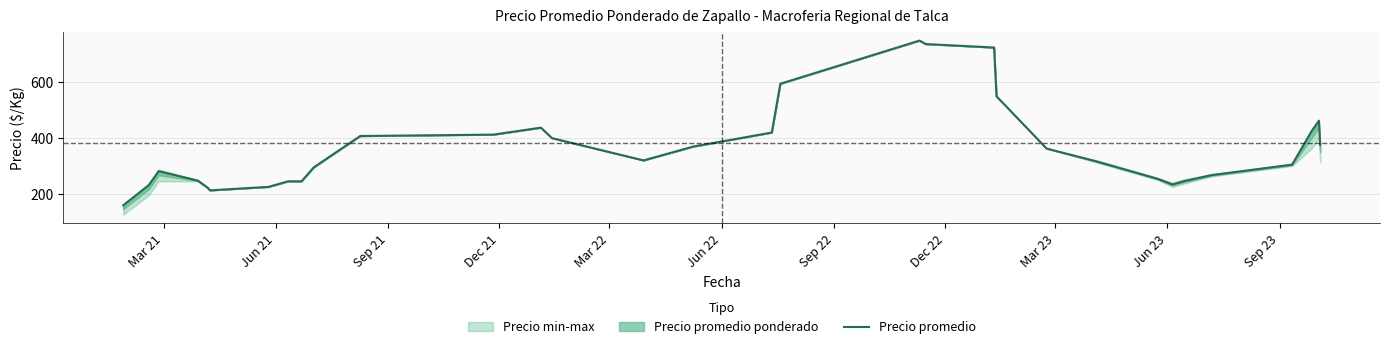

Is this an area chart (filled region under the line)?

No